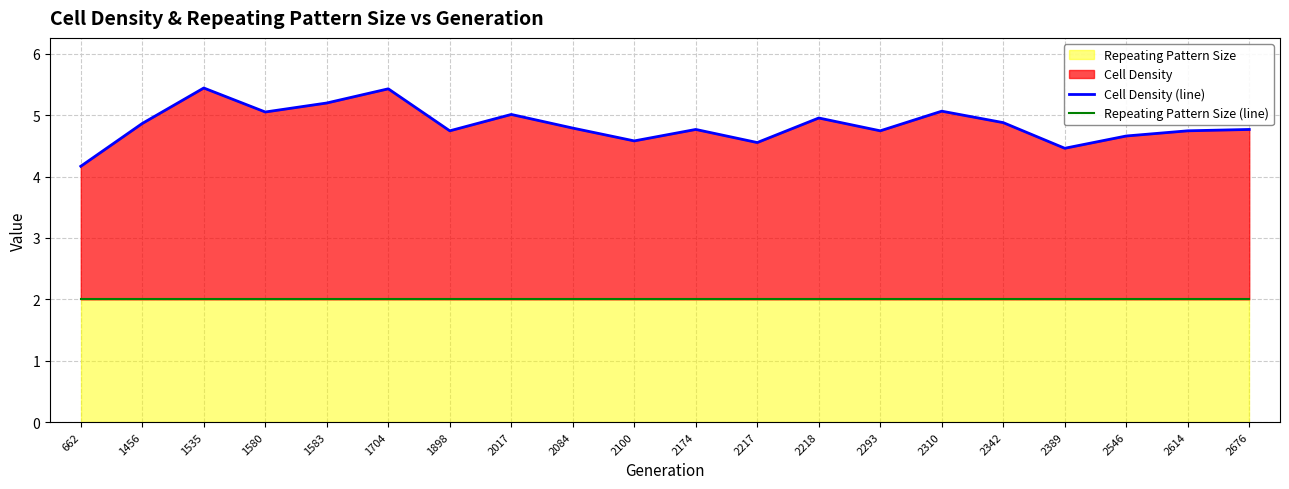

The Cell Density (line) series shows 7.9 at 2546. True or false?

False